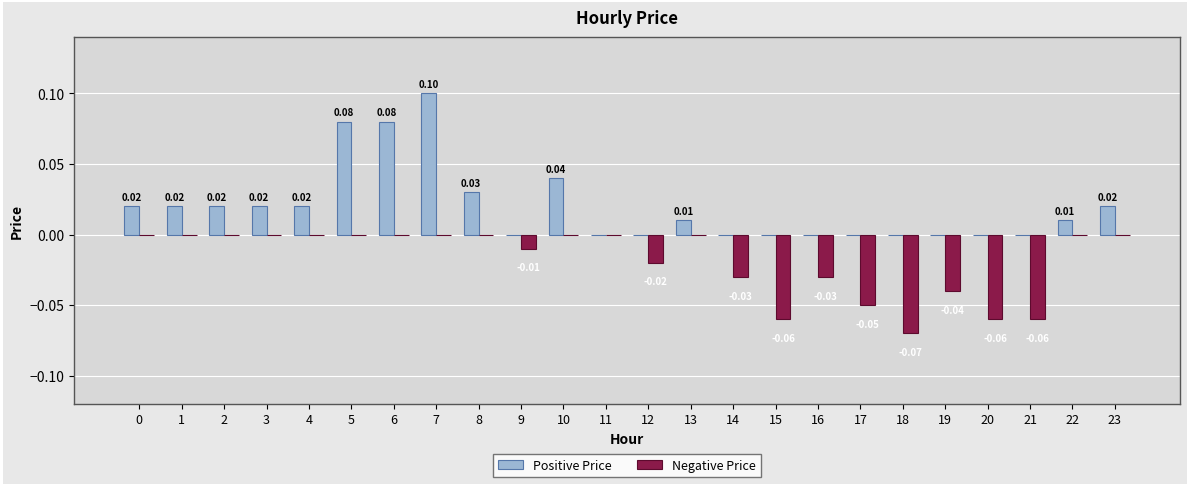

Which series has the widest spread of values?

Positive Price